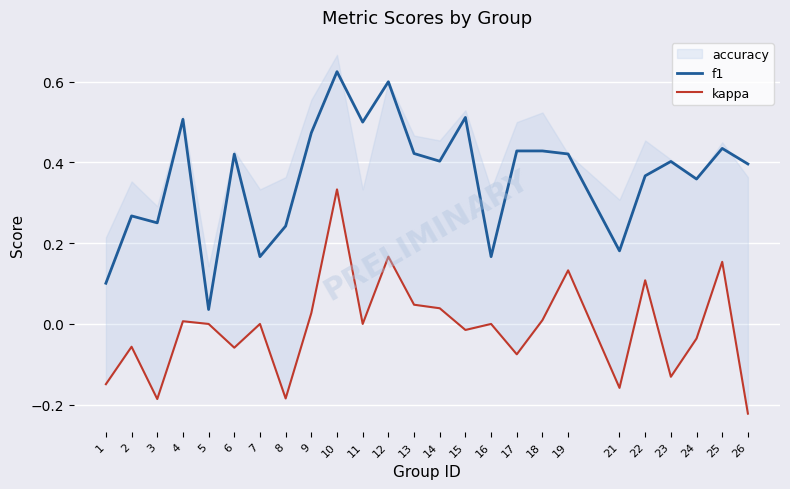

In f1, how many points are lower than both neighbors (excluding endpoints)?

8